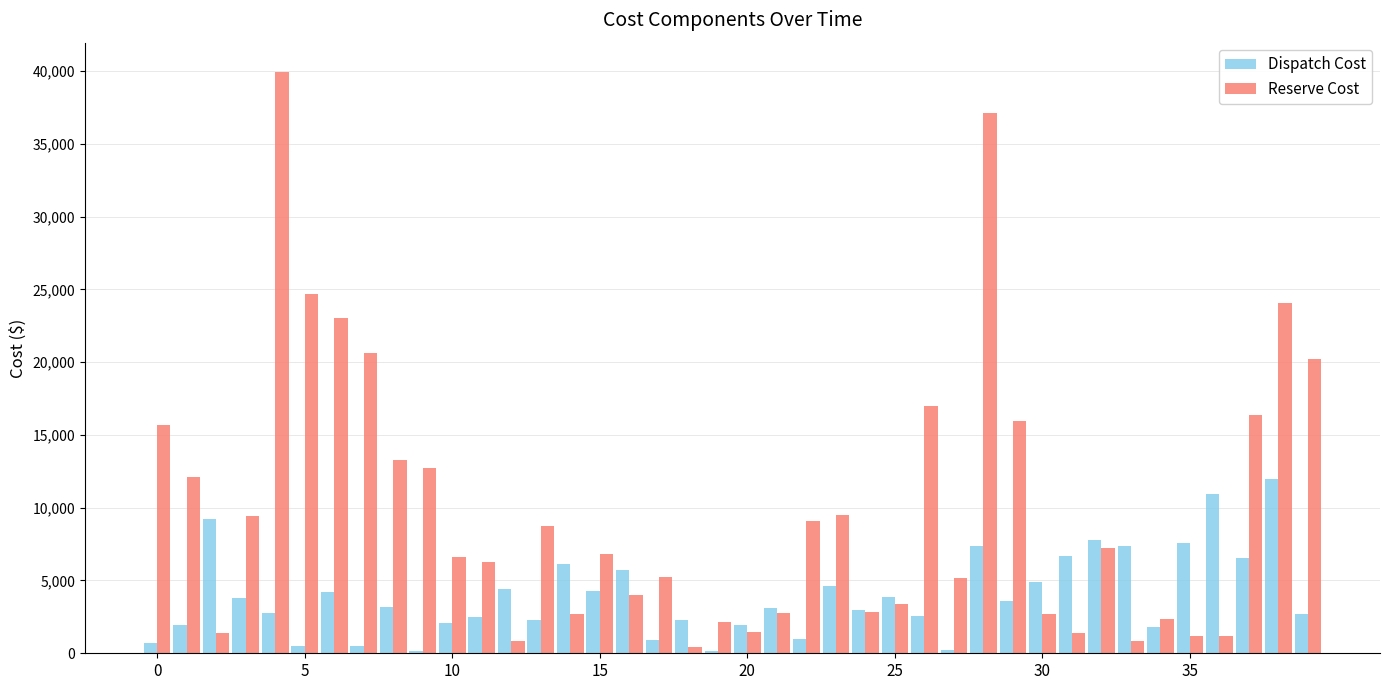

Does the chart contain stacked bars?

No